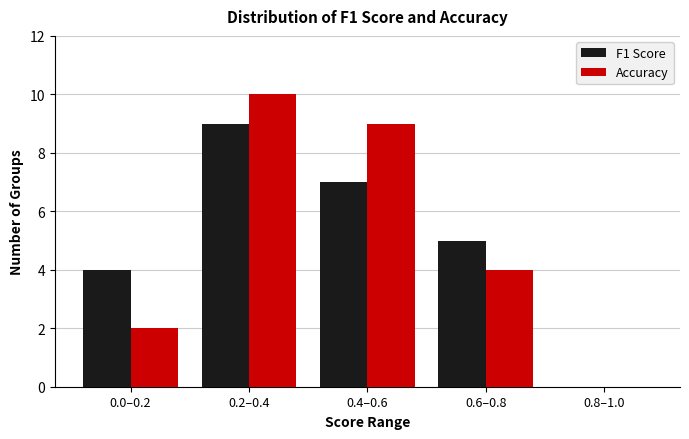

Reading right to left, what are all the values shown in this chart?

F1 Score: 0.8–1.0=0	0.6–0.8=5	0.4–0.6=7	0.2–0.4=9	0.0–0.2=4
Accuracy: 0.8–1.0=0	0.6–0.8=4	0.4–0.6=9	0.2–0.4=10	0.0–0.2=2